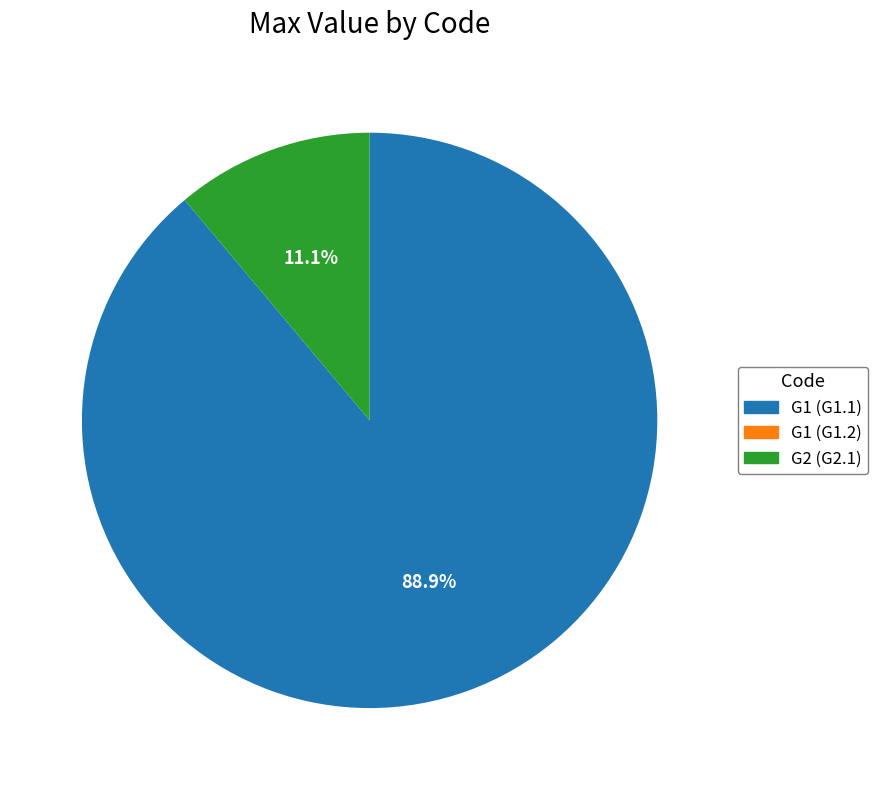

Which category has the biggest portion of the pie?

G1 (G1.1)